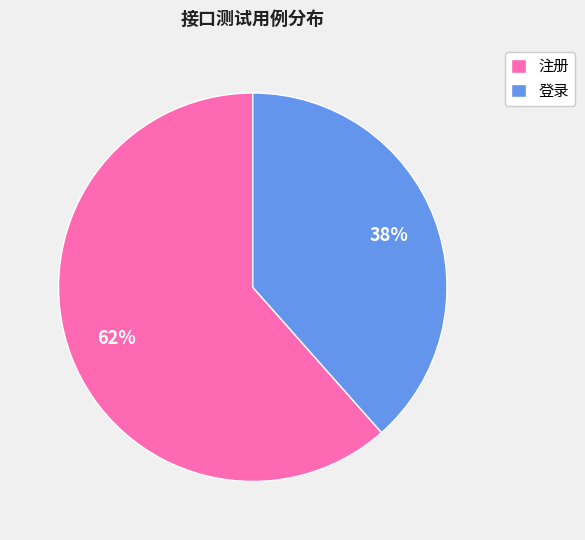

What is the largest slice in the pie chart?

注册